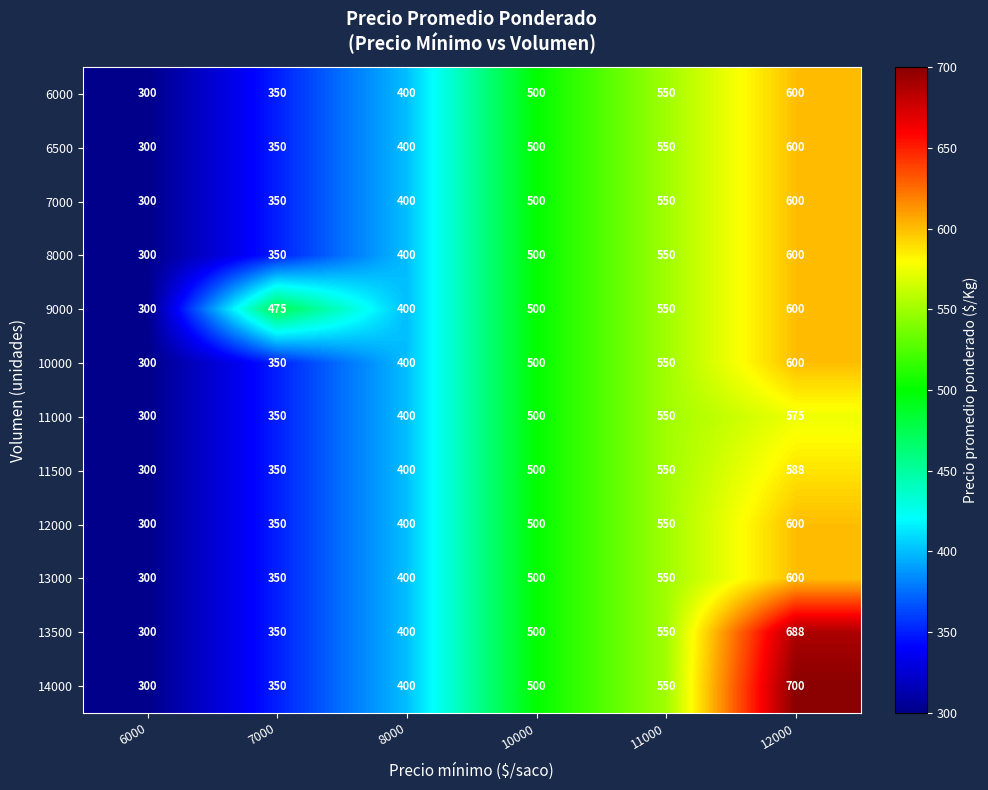

What is the difference between the second highest and minimum values in the 14000 series?

250